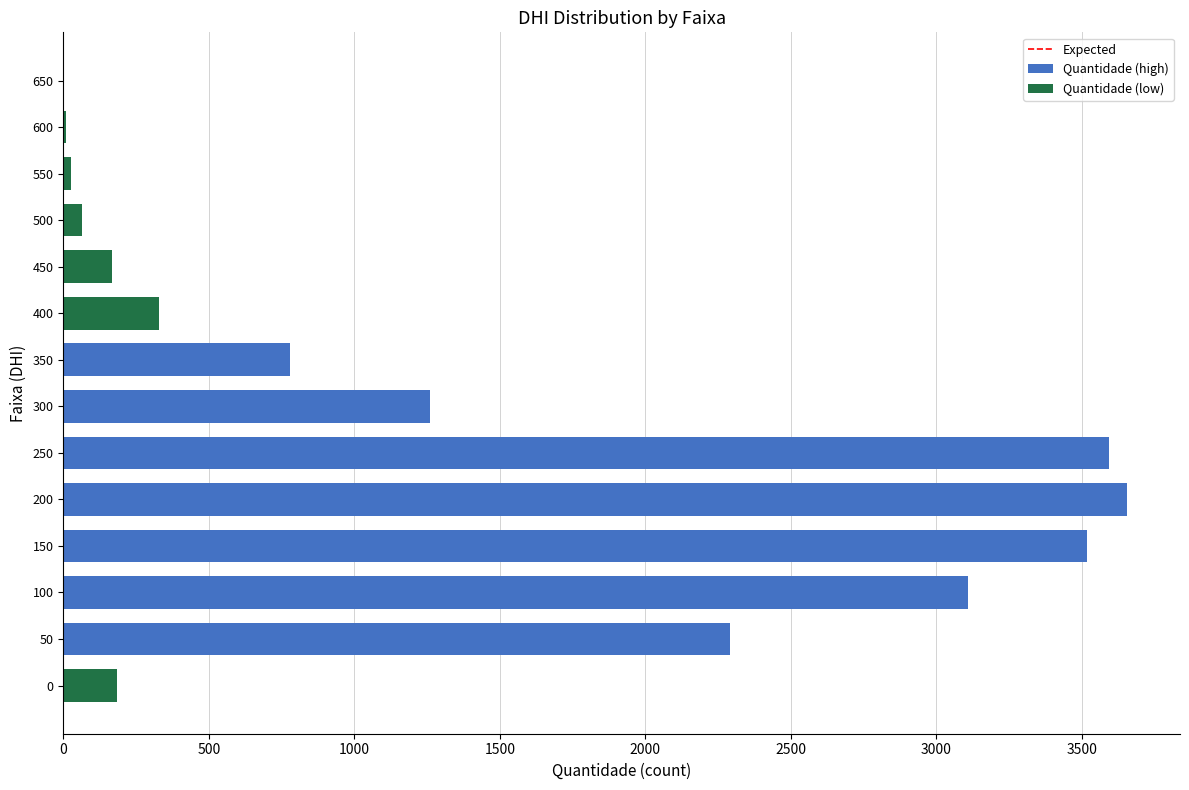

What is the maximum value shown in the chart?

3654